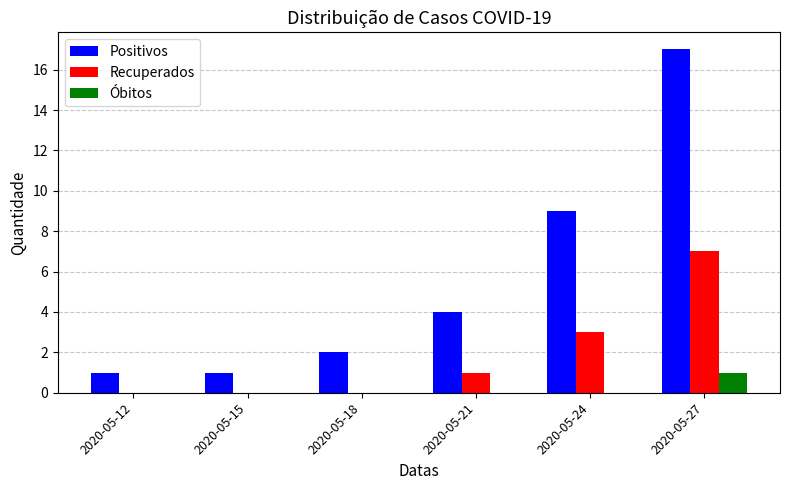

How many categories are shown in the chart?

6